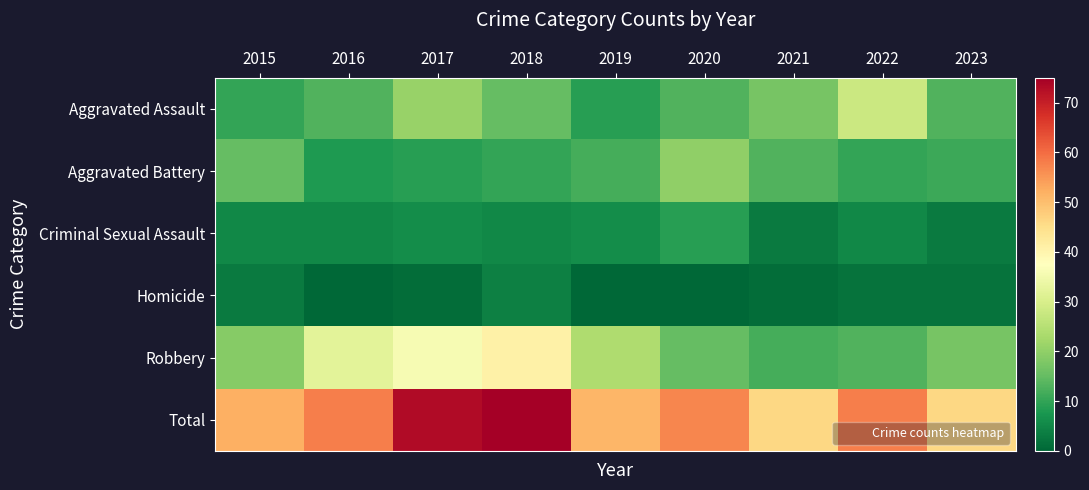

At 2022, list the series in order from largest to smallest.

Total, Aggravated Assault, Robbery, Aggravated Battery, Criminal Sexual Assault, Homicide